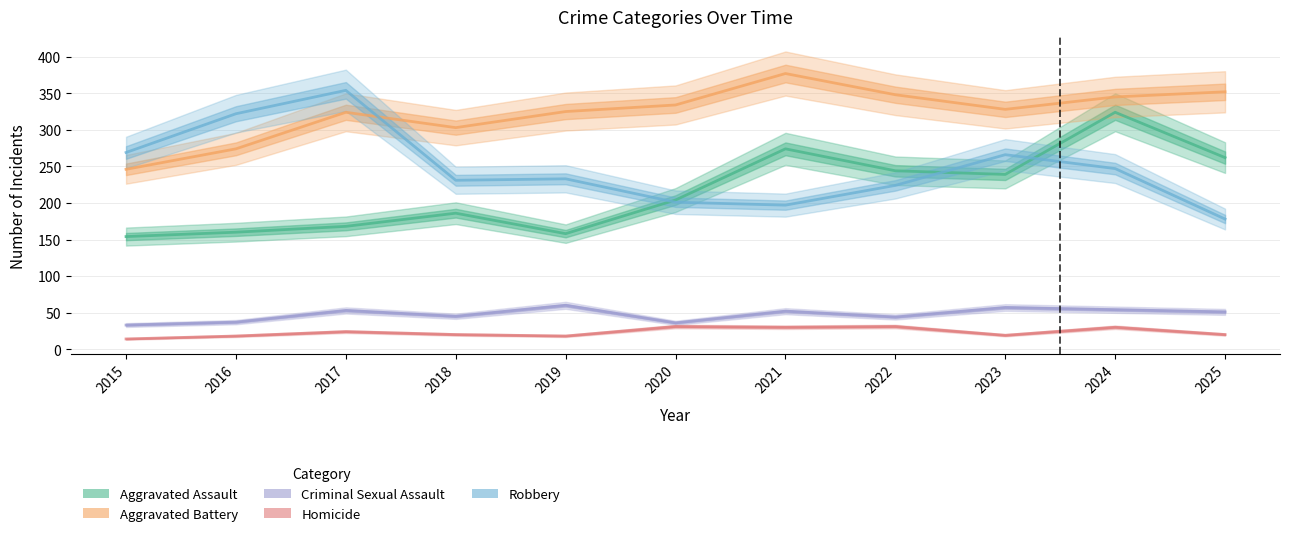

What is the spread (max minus min) of values at 2016?

304